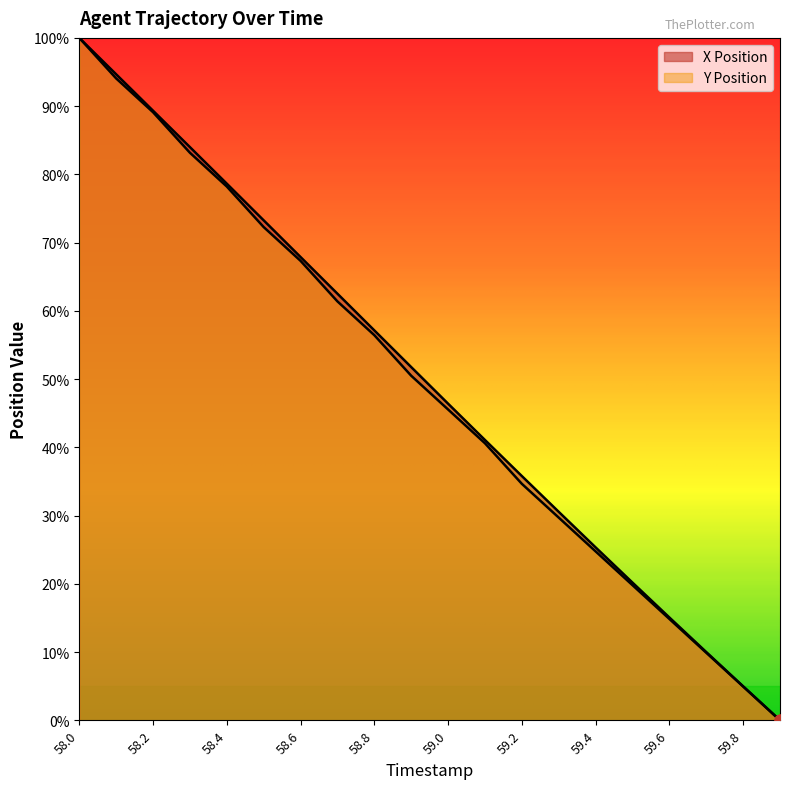

Which series has the widest spread of Y values?

X Position